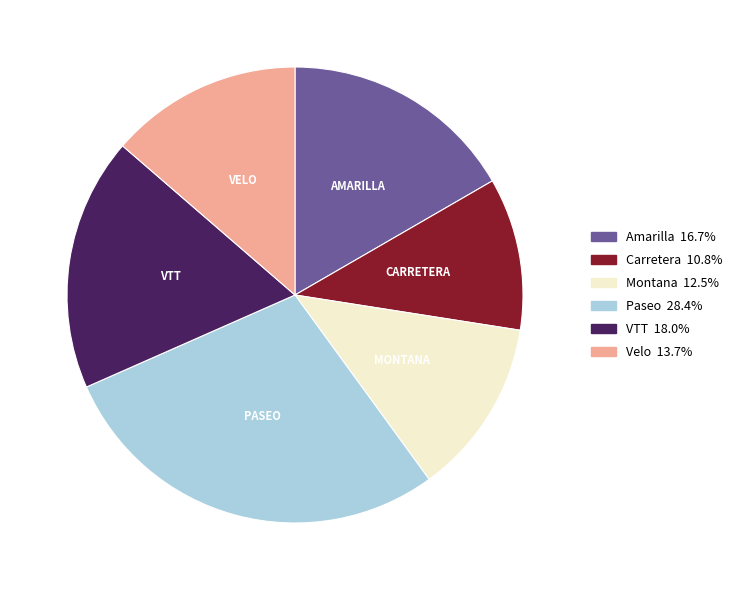

Is there a majority slice in this chart?

No